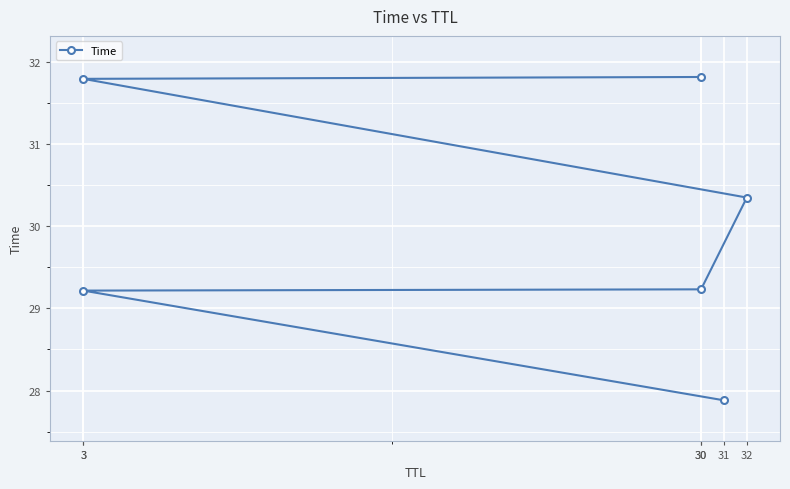

Reading left to right, transcribe all the data shown in this chart.

27.9	29.2	29.2	30.3	31.8	31.8